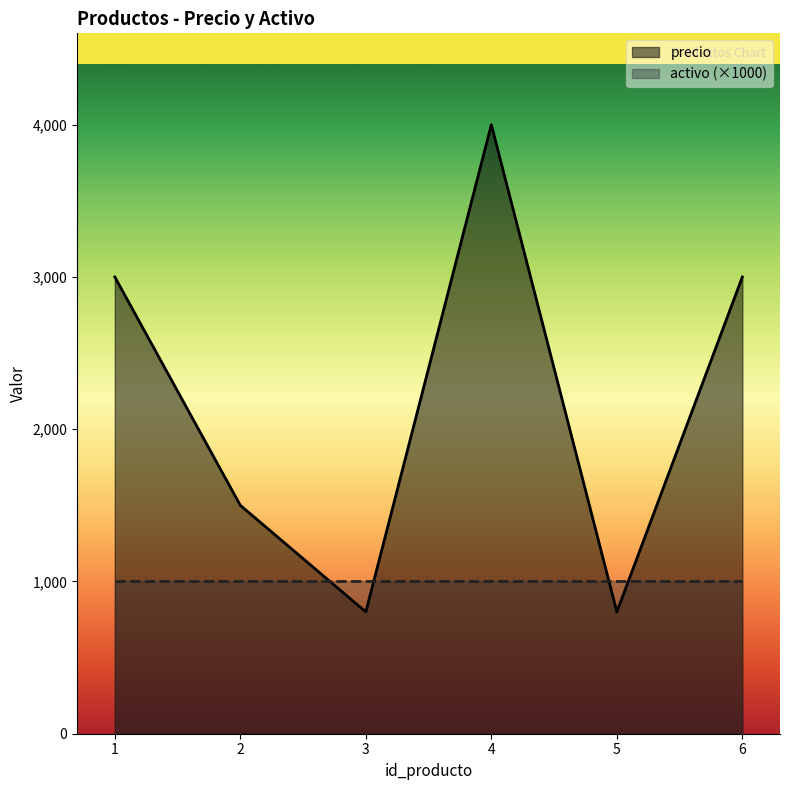

How many values are between 800 and 3000?

5